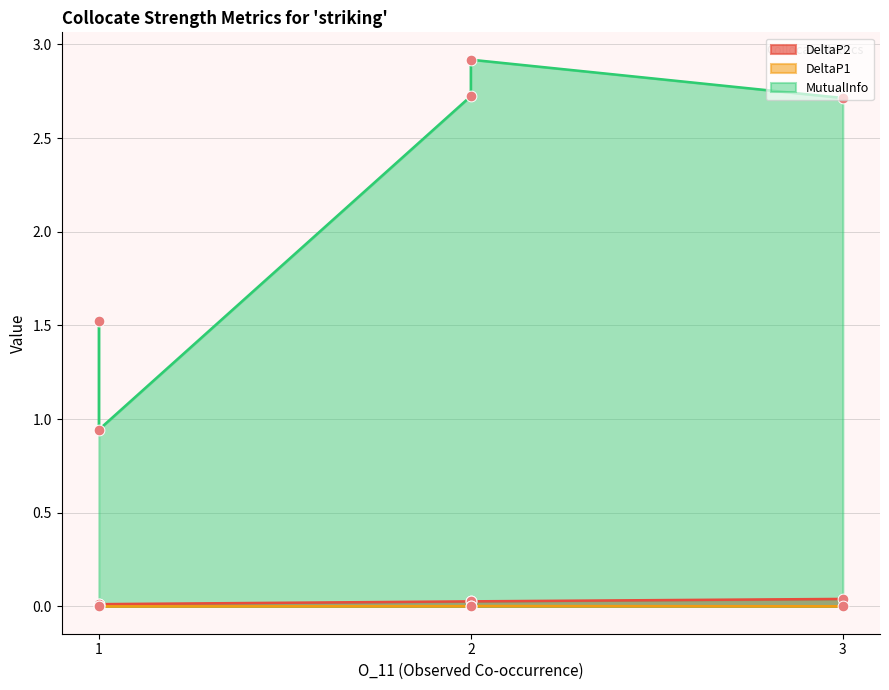

Which series has the largest total across all categories?

MutualInfo